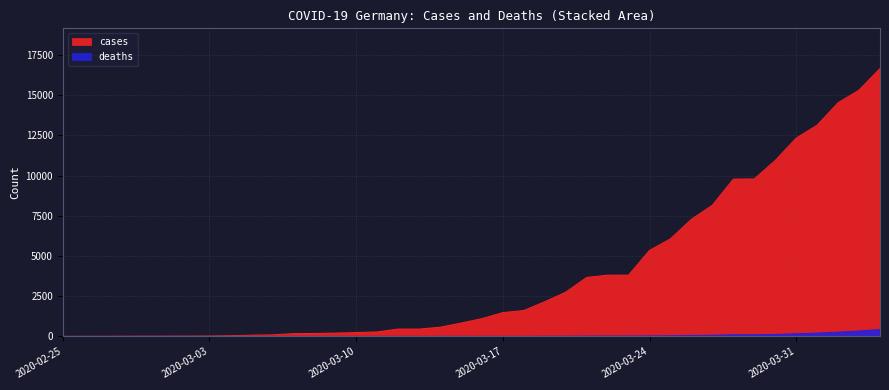

What is the sum of the deaths values at 2020-03-12 and 2020-03-05?

1